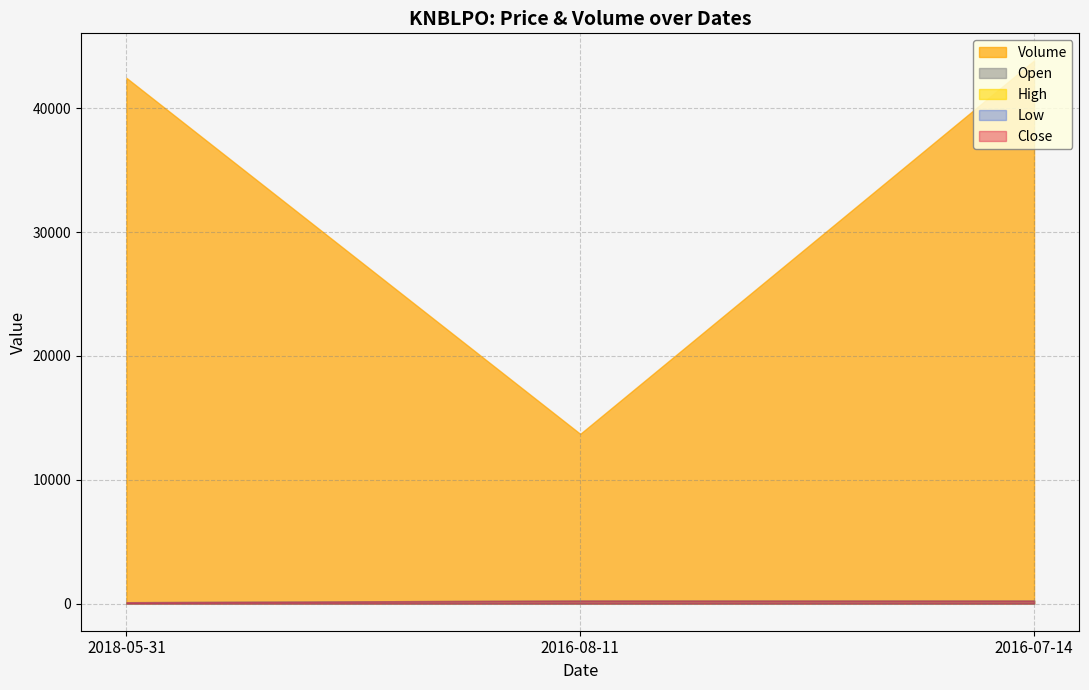

Rank the categories by Low value from lowest to highest.

2018-05-31, 2016-08-11, 2016-07-14